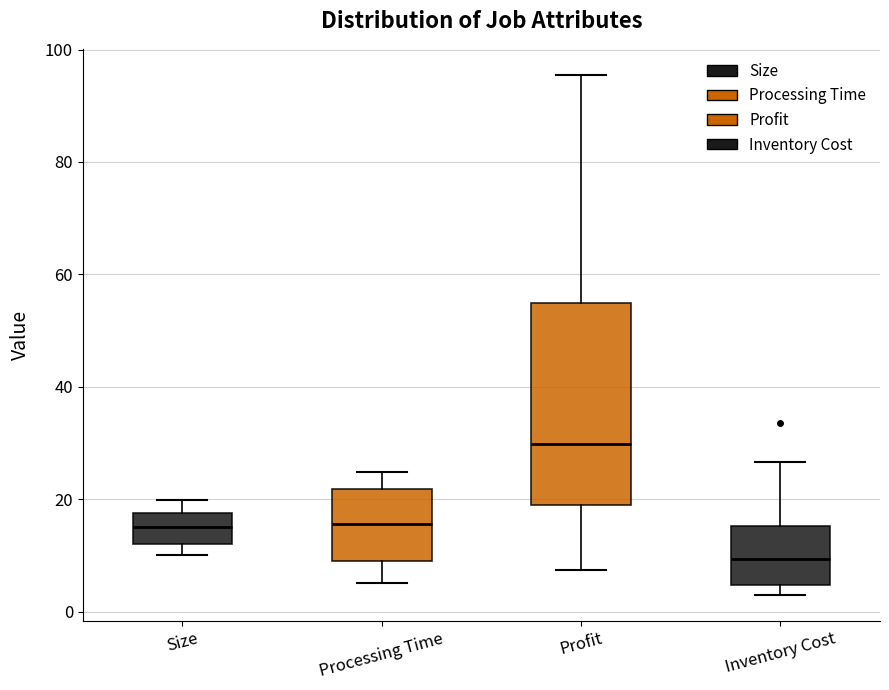

Reading left to right, transcribe this box plot: for each box, give where its median line is, the range the box spans, and where its two whiskers end, as read against the y-axis. The values are not printed on the chart, so give them approximately, as read against the axis.

Size: median 16, box 12 to 18, whiskers 10 to 20
Processing Time: median 16, box 10 to 22, whiskers 6 to 24
Profit: median 30, box 18 to 54, whiskers 8 to 96
Inventory Cost: median 10, box 4 to 16, whiskers 2 to 26